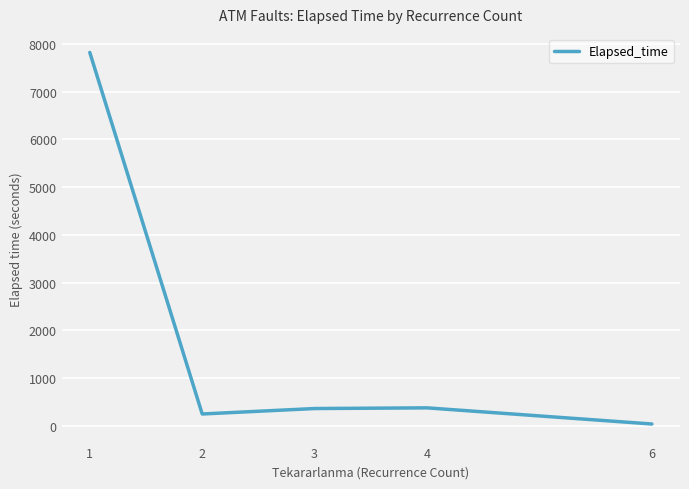

Count the number of categories in the chart.

5